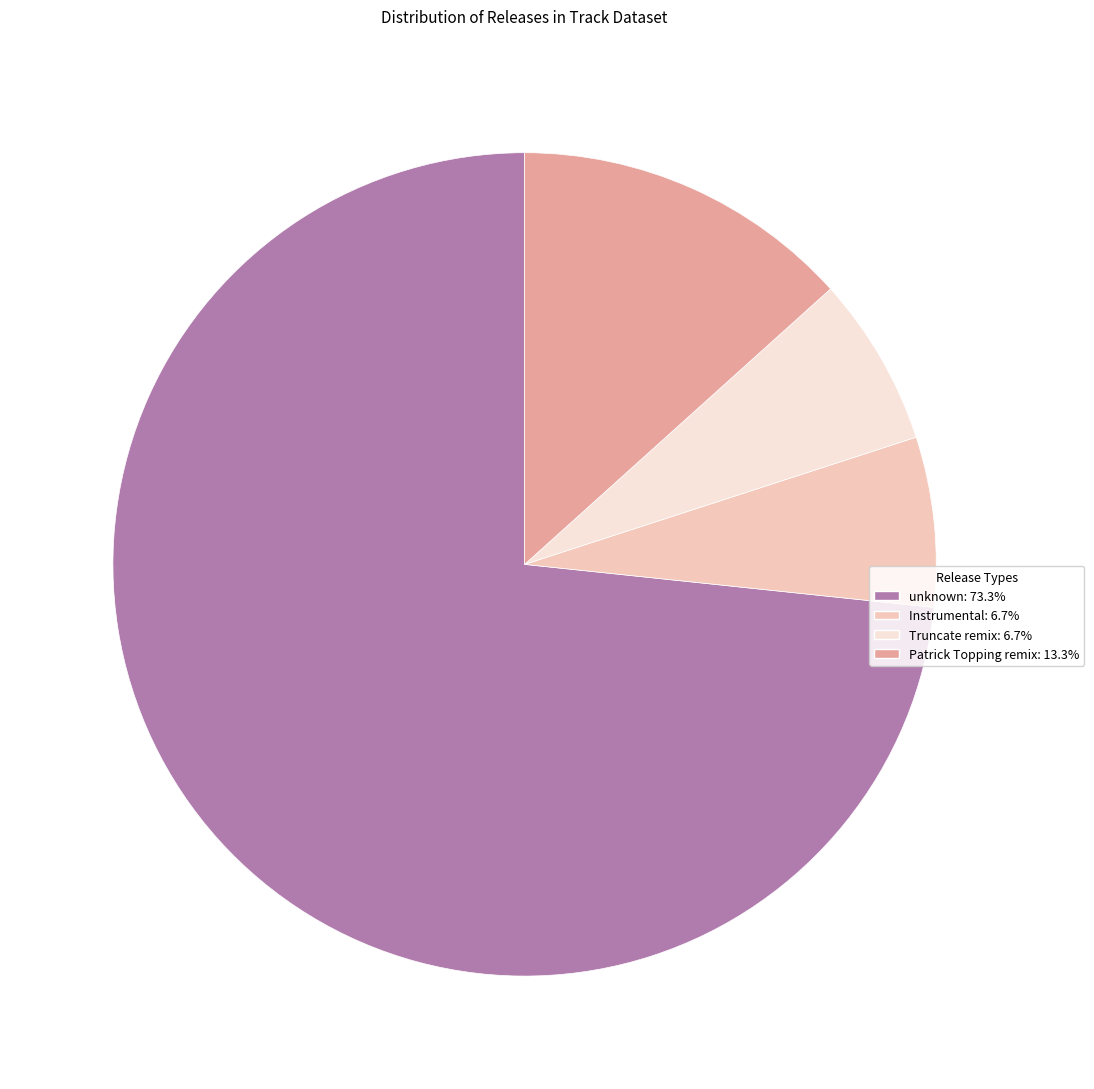

What is the ratio of the value at Instrumental to the value at Truncate remix?

1.0